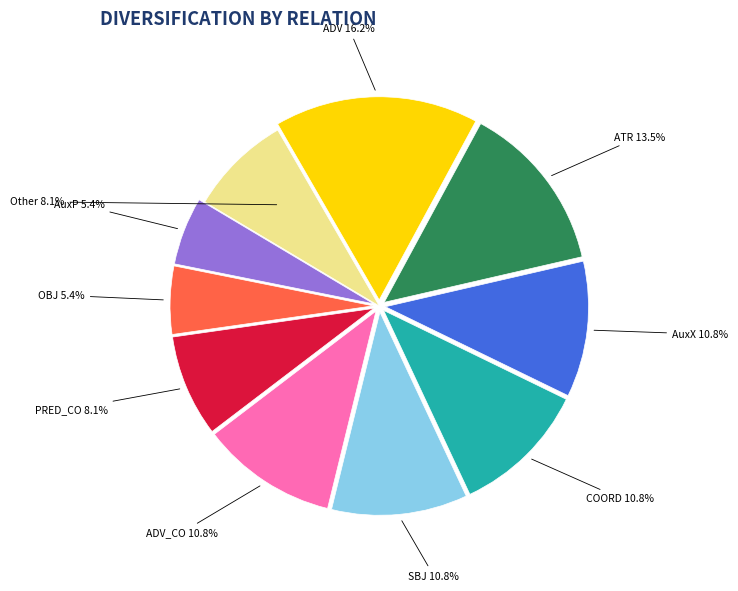

To the nearest percent, what is the average slice percentage?

10%